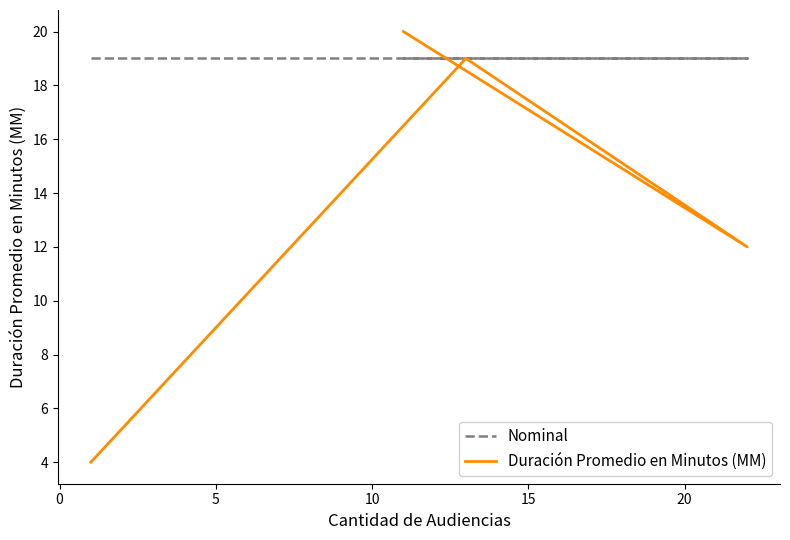

List the series in order of their overall mean, highest first.

Nominal, Duración Promedio en Minutos (MM)